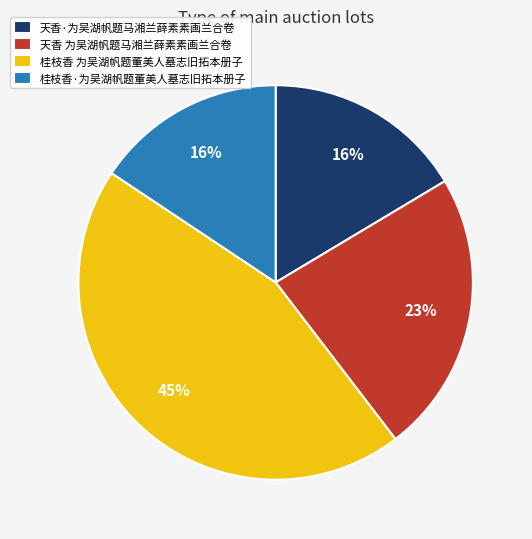

Combined, do 天香 为吴湖帆题马湘兰薛素素画兰合卷 and 天香·为吴湖帆题马湘兰薛素素画兰合卷 account for over 50%?

No